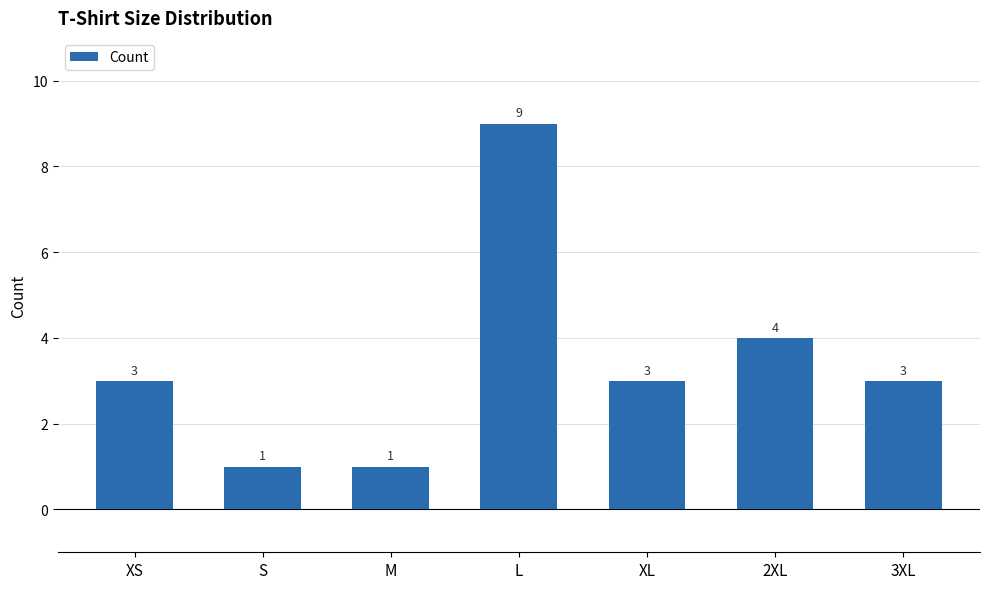

Approximately how many times larger is the value at 2XL compared to XL?

1.3